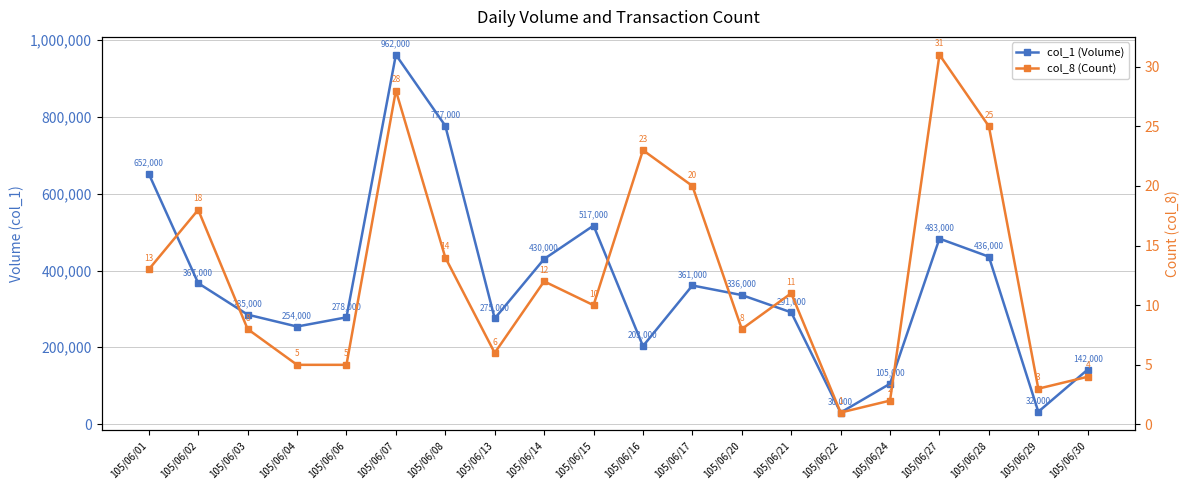

How many data points in col_8 (Count) are less than 11?

10